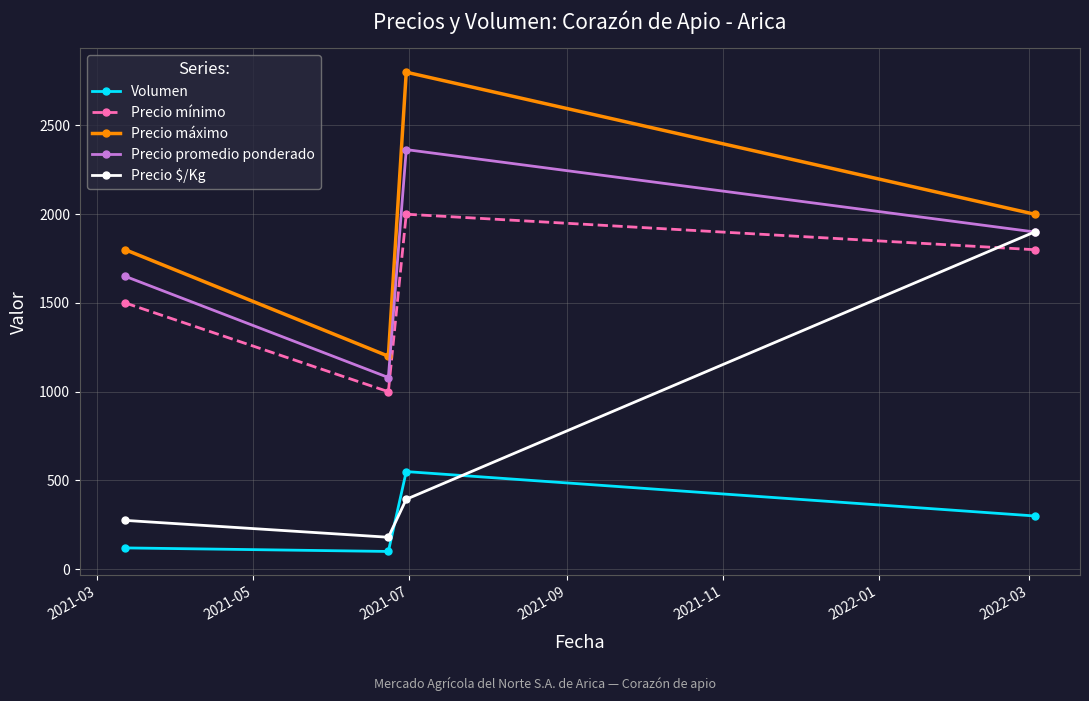

At how many categories does at least one series exceed 1140?

4